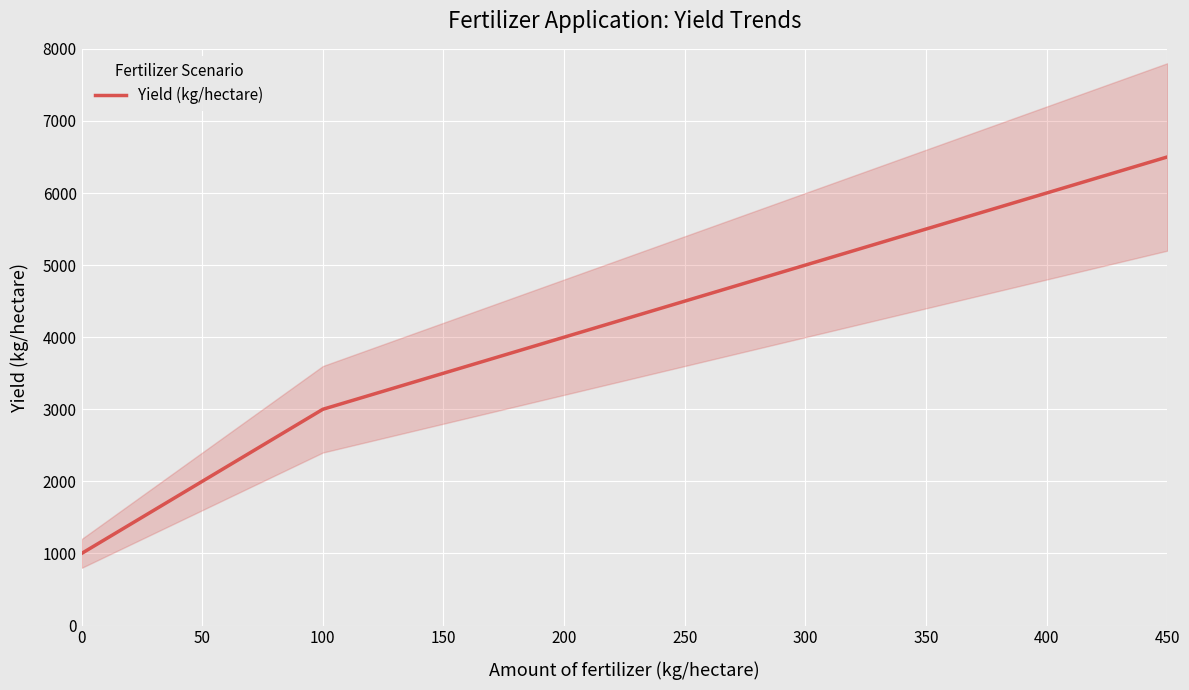

True or false: the data shows 6279 at 200.

False